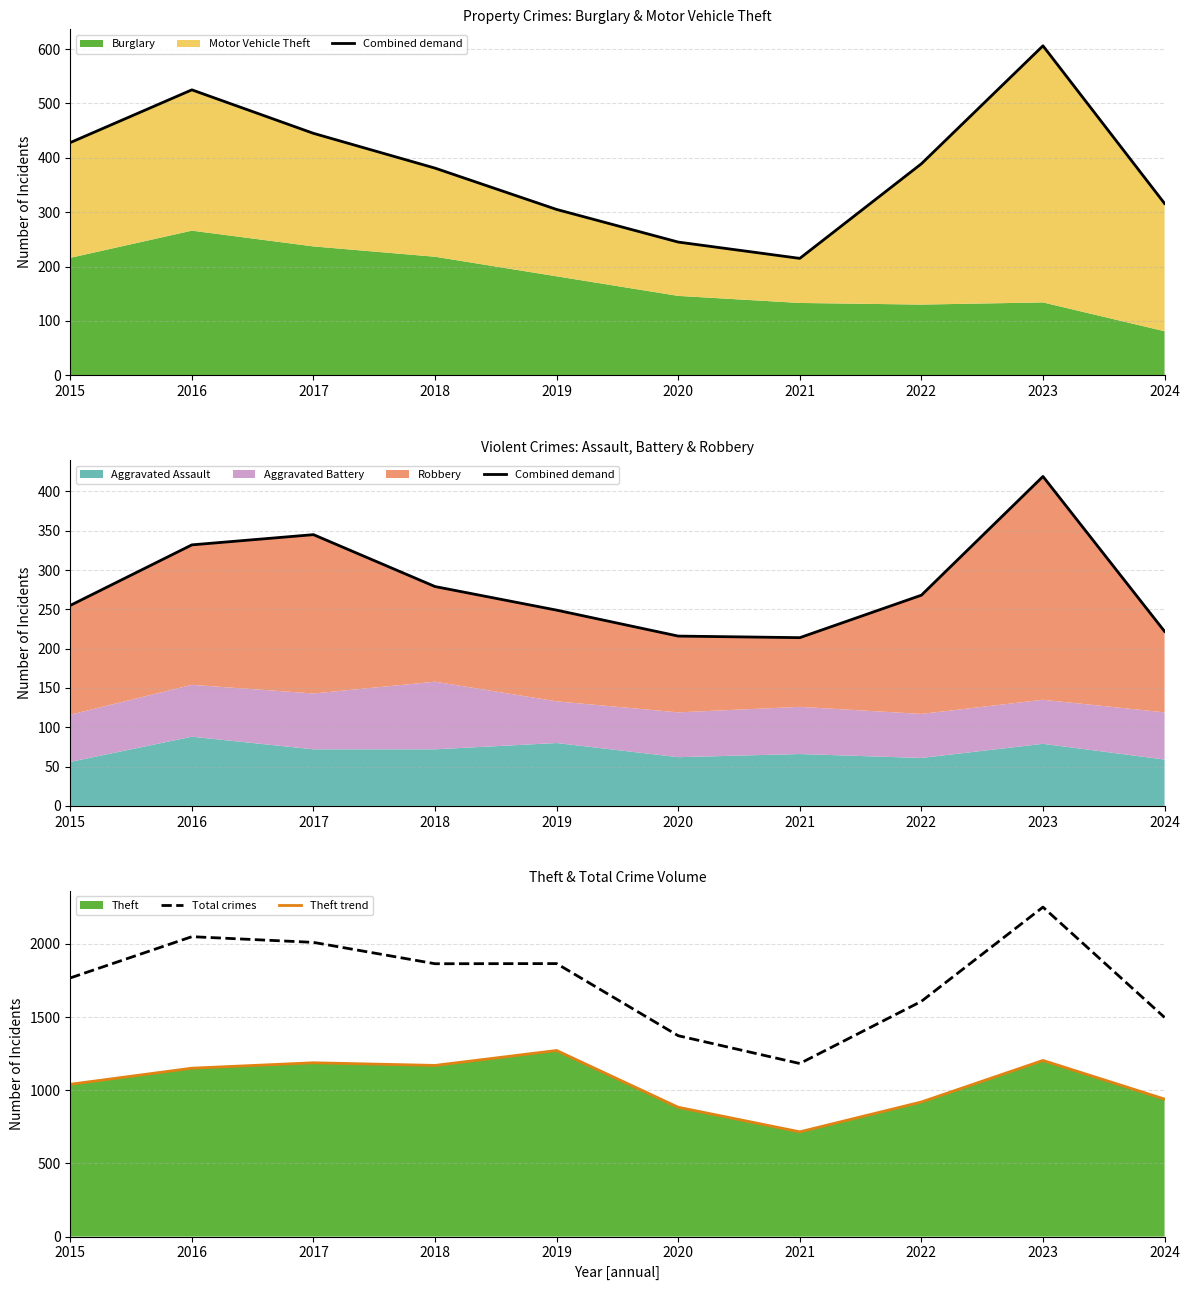

The value of Total crimes at 2016 is 3505. True or false?

False